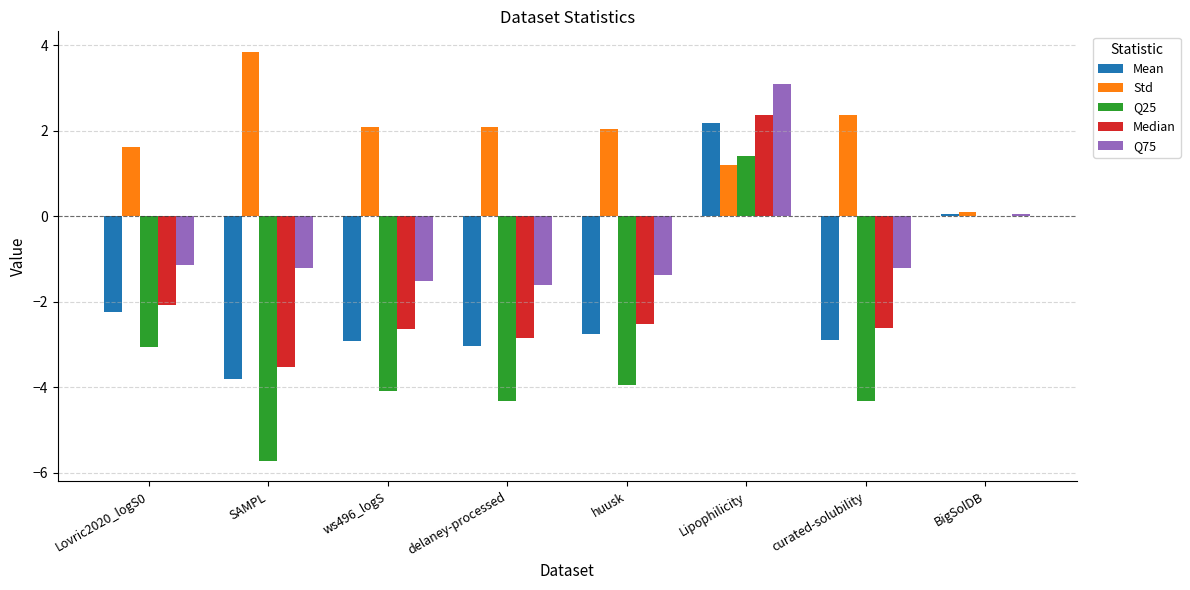

Which series has the largest total across all categories?

Std